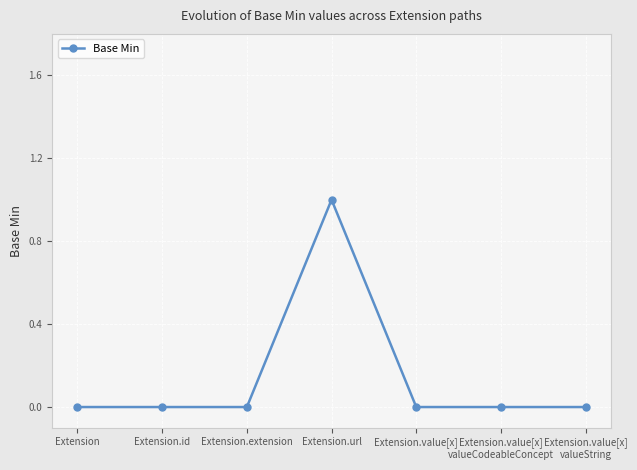

What is the difference between the maximum and minimum values?

1